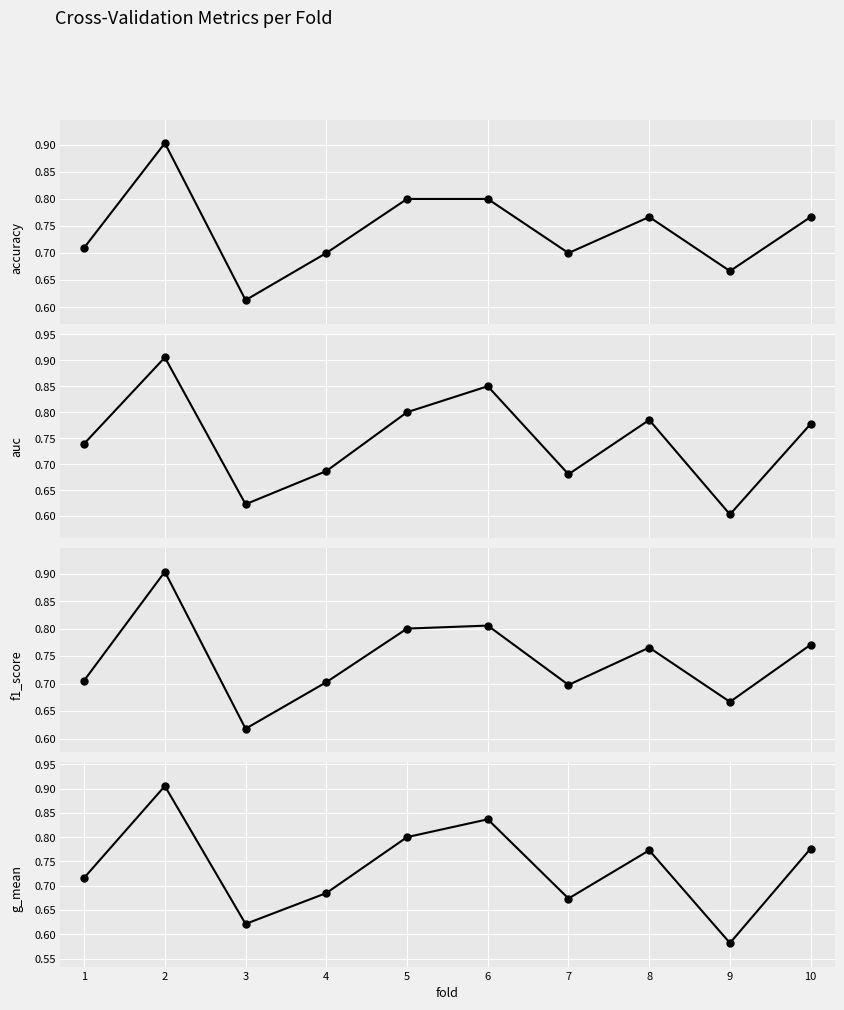

Rank the series at 10 from highest to lowest value.

auc, g_mean, f1_score, accuracy